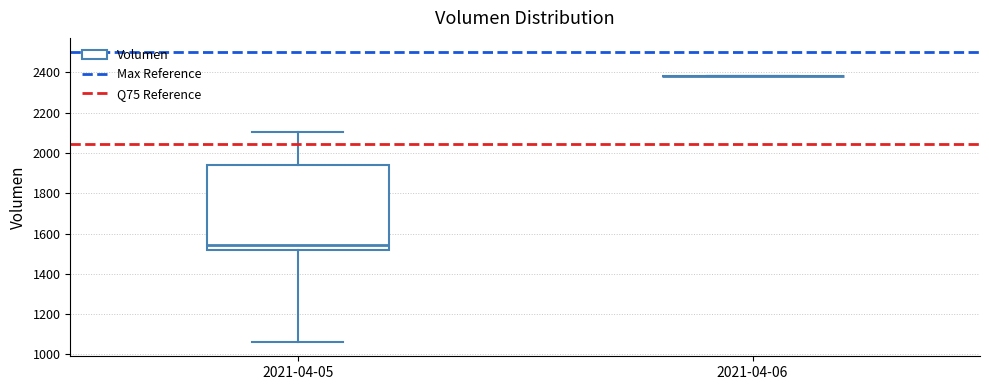

Where does the lower whisker of the box for 2021-04-05 end on the y-axis? The values are not printed on the chart, so give them approximately, as read against the axis.

1060